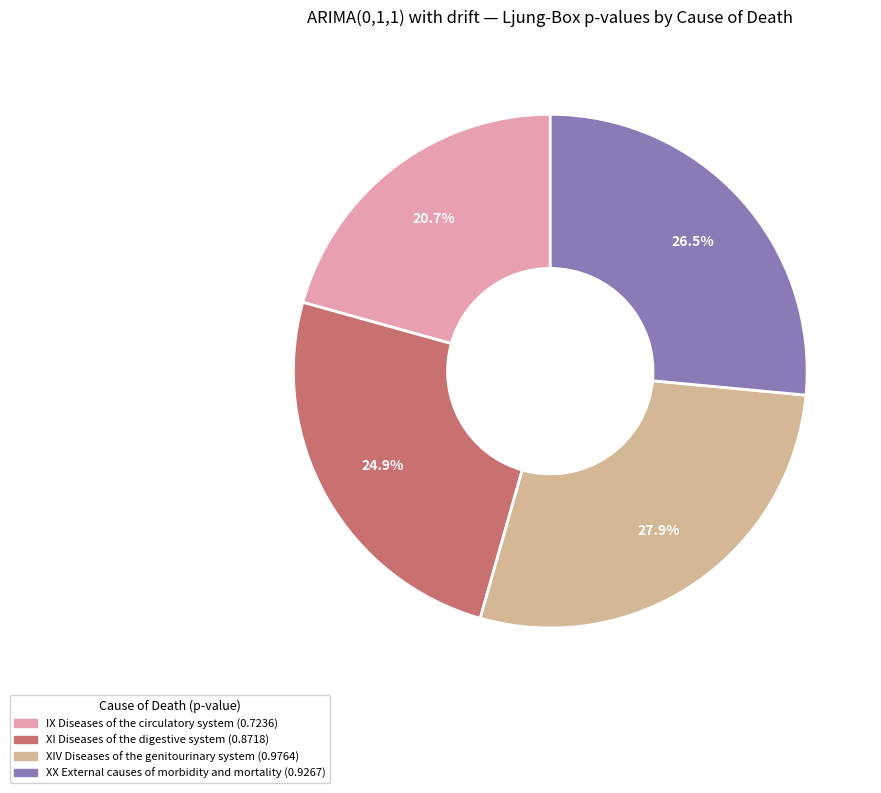

To the nearest percent, what is the combined percentage of XI Diseases of the digestive system and XIV Diseases of the genitourinary system?

53%